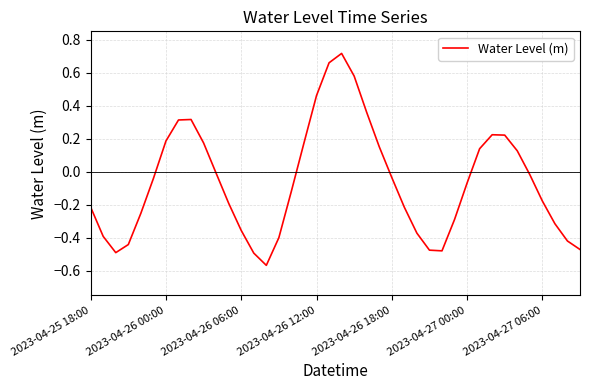

What is the difference between the maximum and minimum values?

1.3